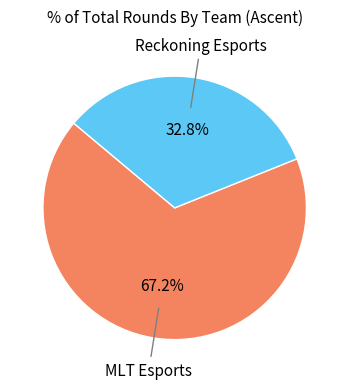

How many slices are in this pie chart?

2